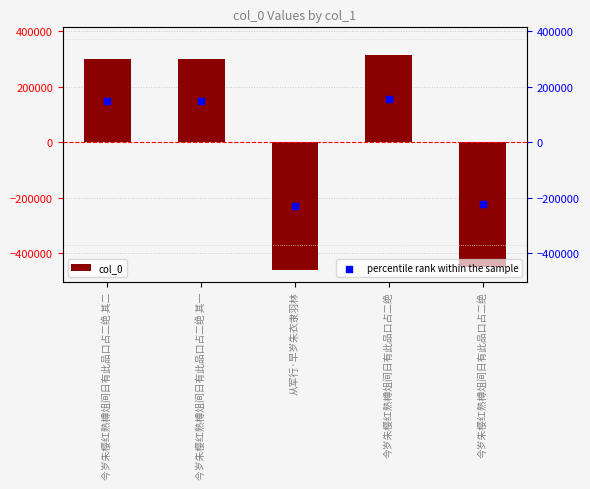

Which series reaches the minimum Y coordinate?

col_0